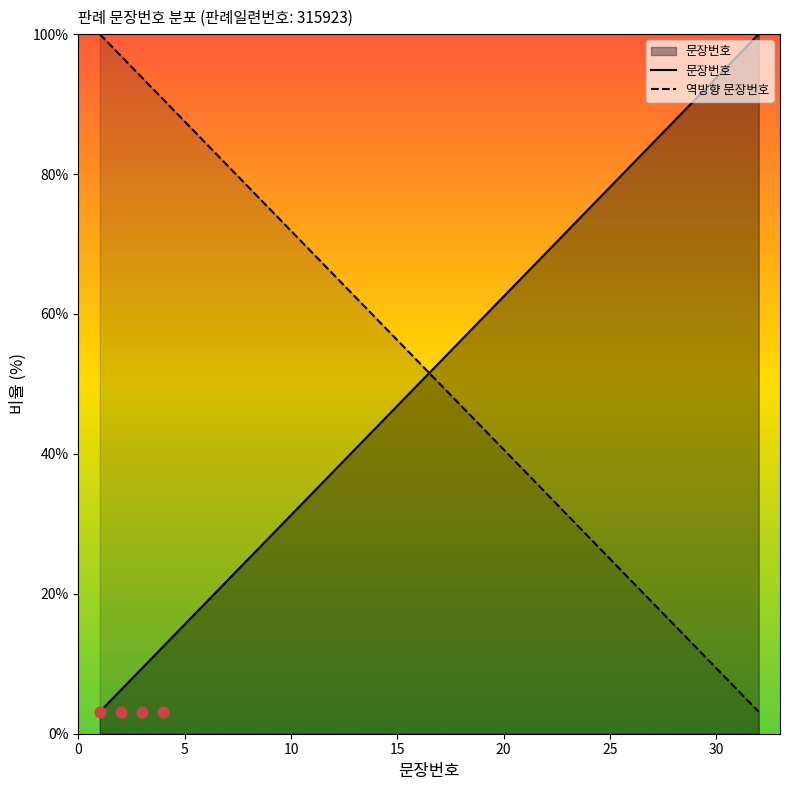

Which series has the largest total across all categories?

문장번호